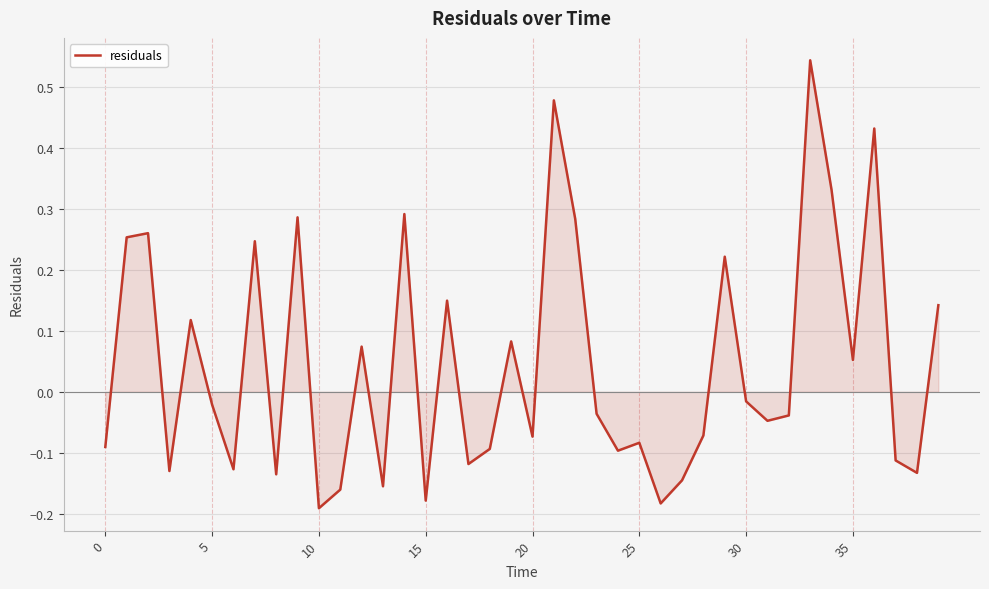

What is the difference between the maximum and minimum values?

0.7